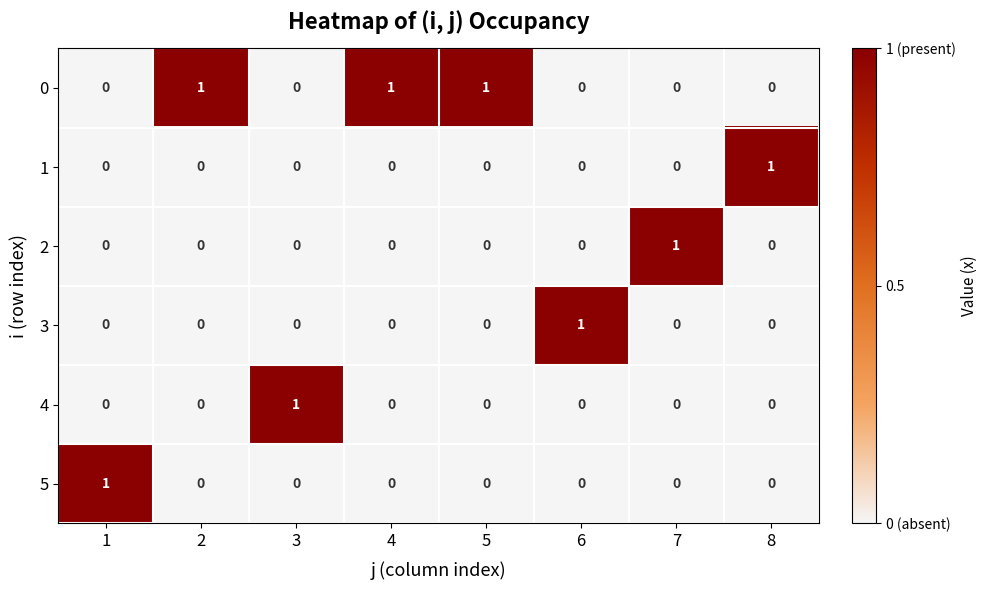

Which category has the highest value in the 3 series?

6